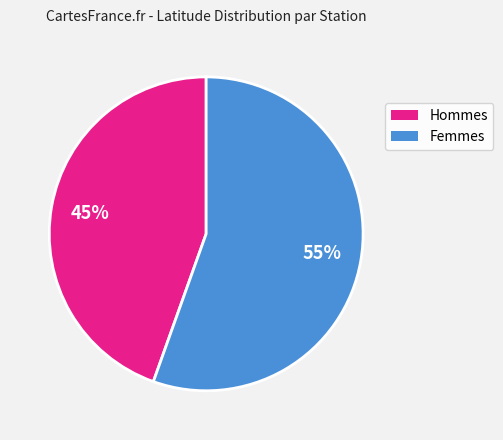

To the nearest percent, what is the average slice percentage?

50%